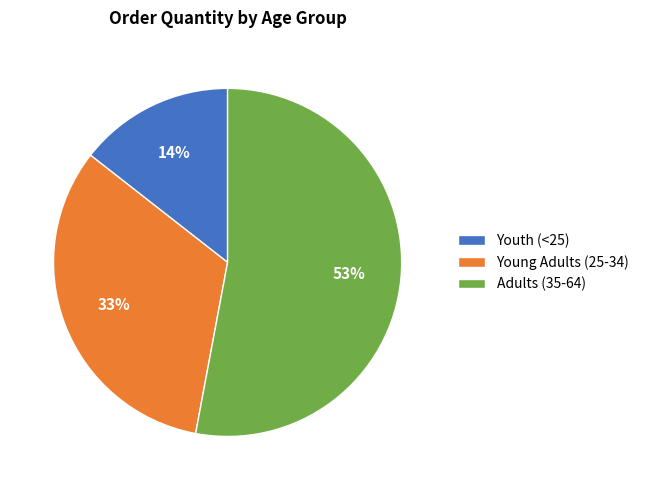

To the nearest percent, what is the difference between the Youth (<25) and Adults (35-64) slice percentages?

39%